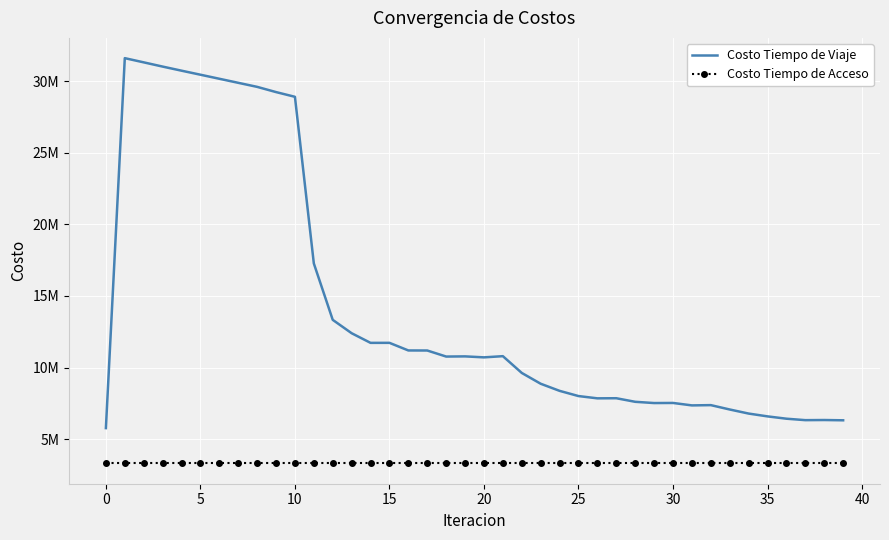

What are all the series names shown in the legend?

Costo Tiempo de Viaje, Costo Tiempo de Acceso